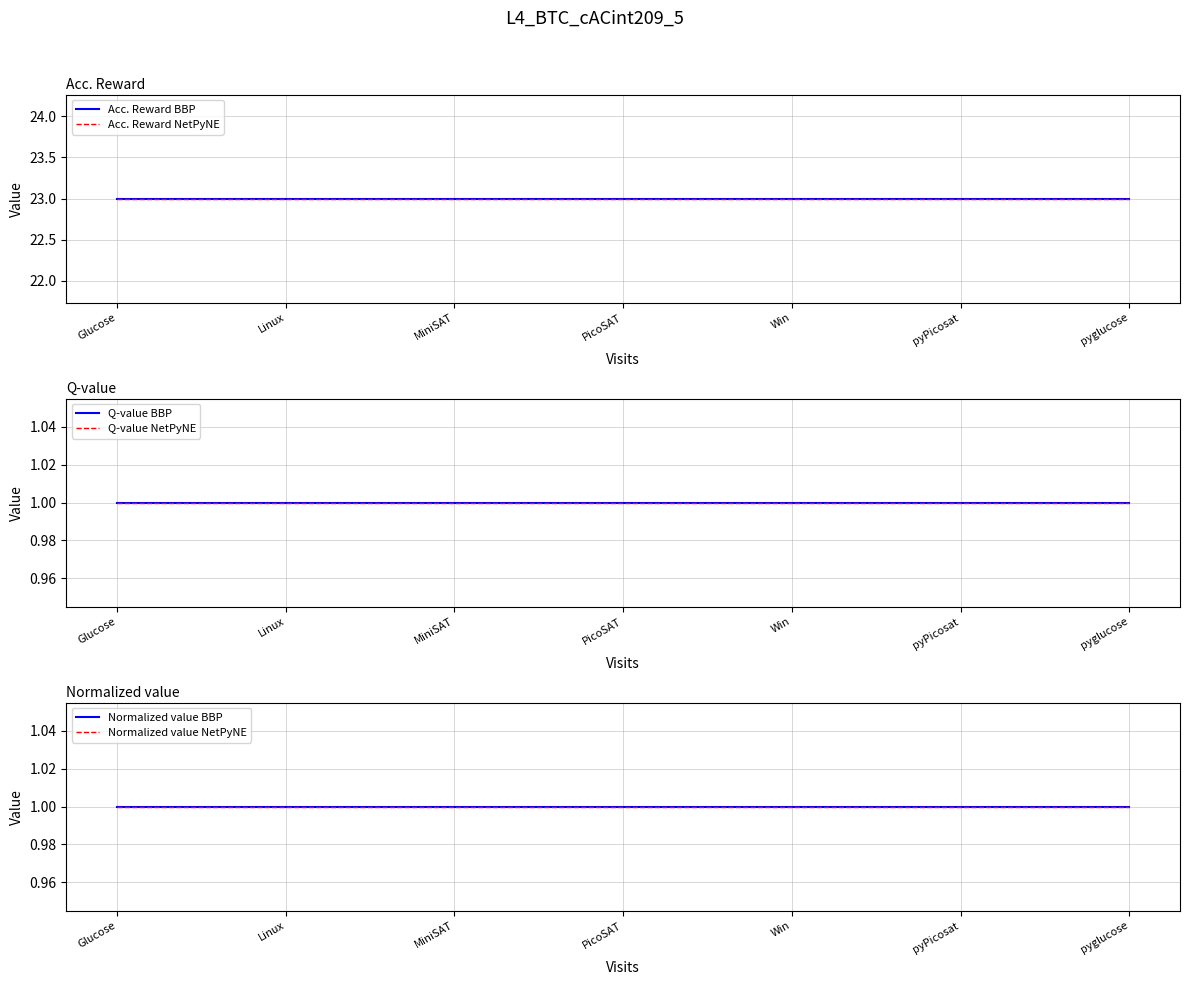

Which series has the largest range (max minus min)?

Acc. Reward BBP